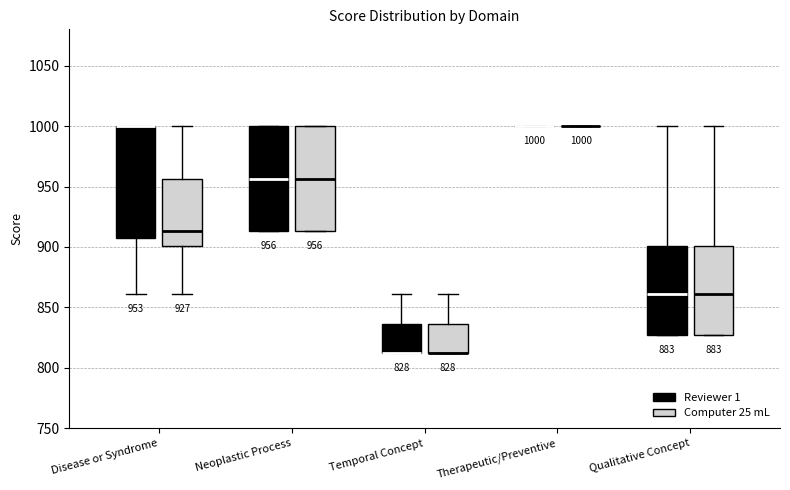

Which box is the tallest, from its lower edge to its upper edge?

Disease or Syndrome (Reviewer 1)